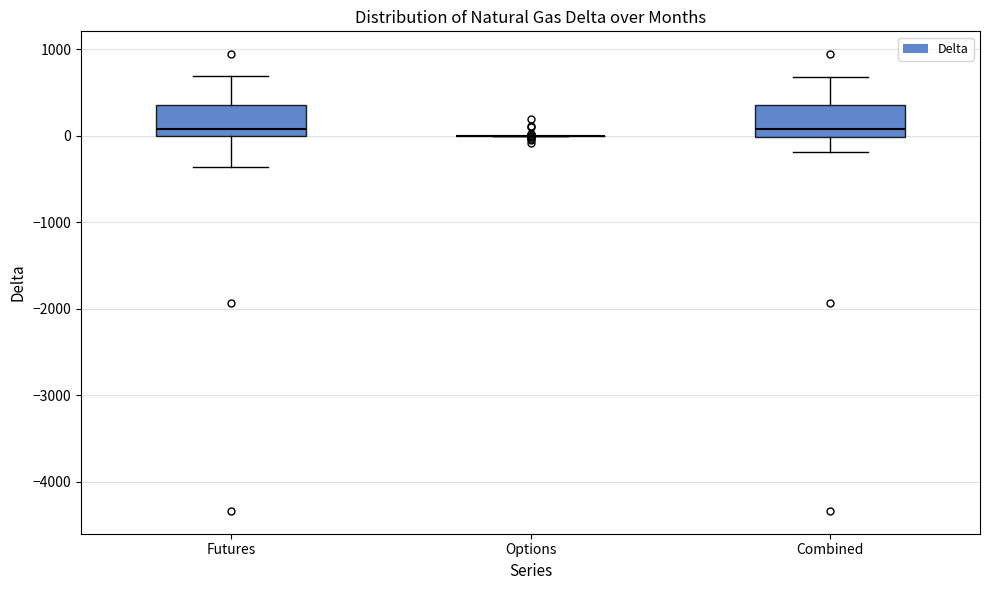

Reading left to right, transcribe this box plot: for each box, give where its median line is, the range the box spans, and where its two whiskers end, as read against the y-axis. The values are not printed on the chart, so give them approximately, as read against the axis.

Futures: median 100, box 0 to 400, whiskers -400 to 700
Options: box collapsed to a line at 0, whiskers 0 to 0
Combined: median 100, box 0 to 400, whiskers -200 to 700